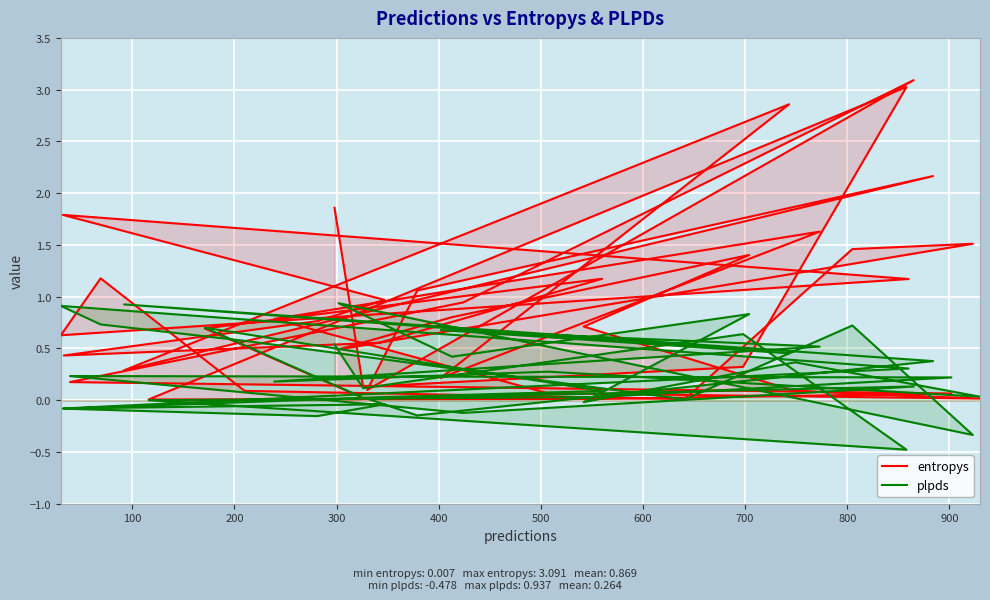

What is the sum of all entropys values?

34.8